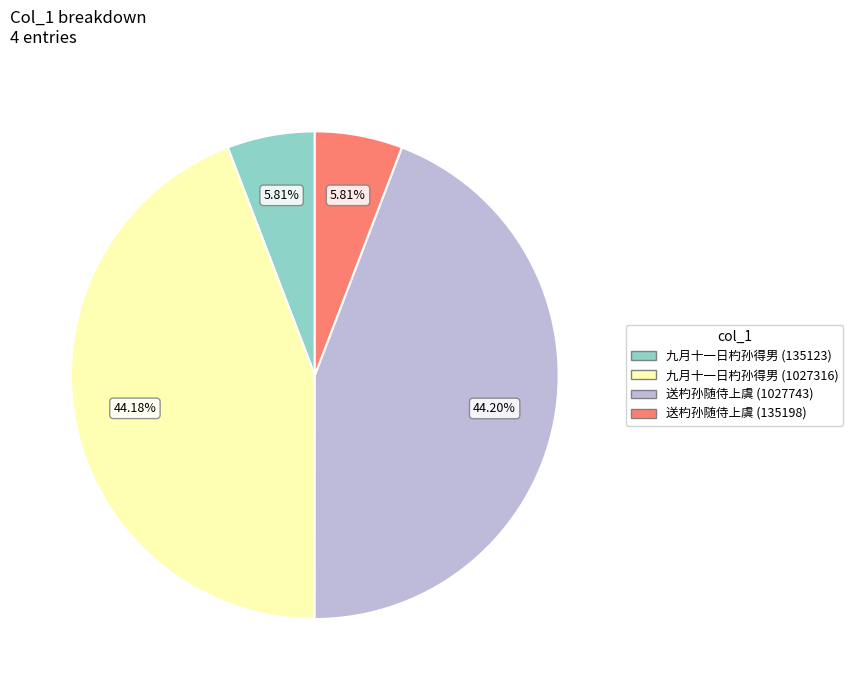

To the nearest percent, what percentage of the pie is 送杓孙随侍上虞 (135198)?

6%